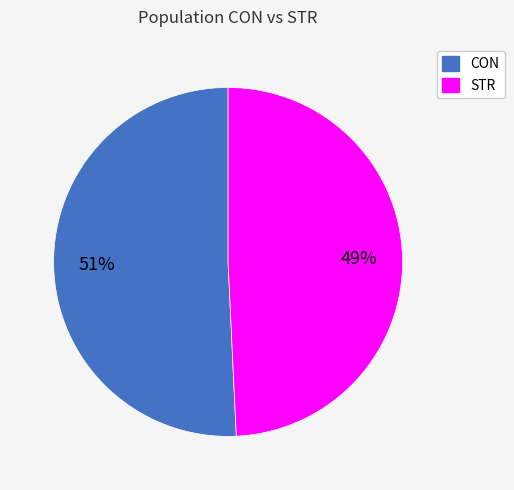

Rank the categories by value from lowest to highest.

STR, CON